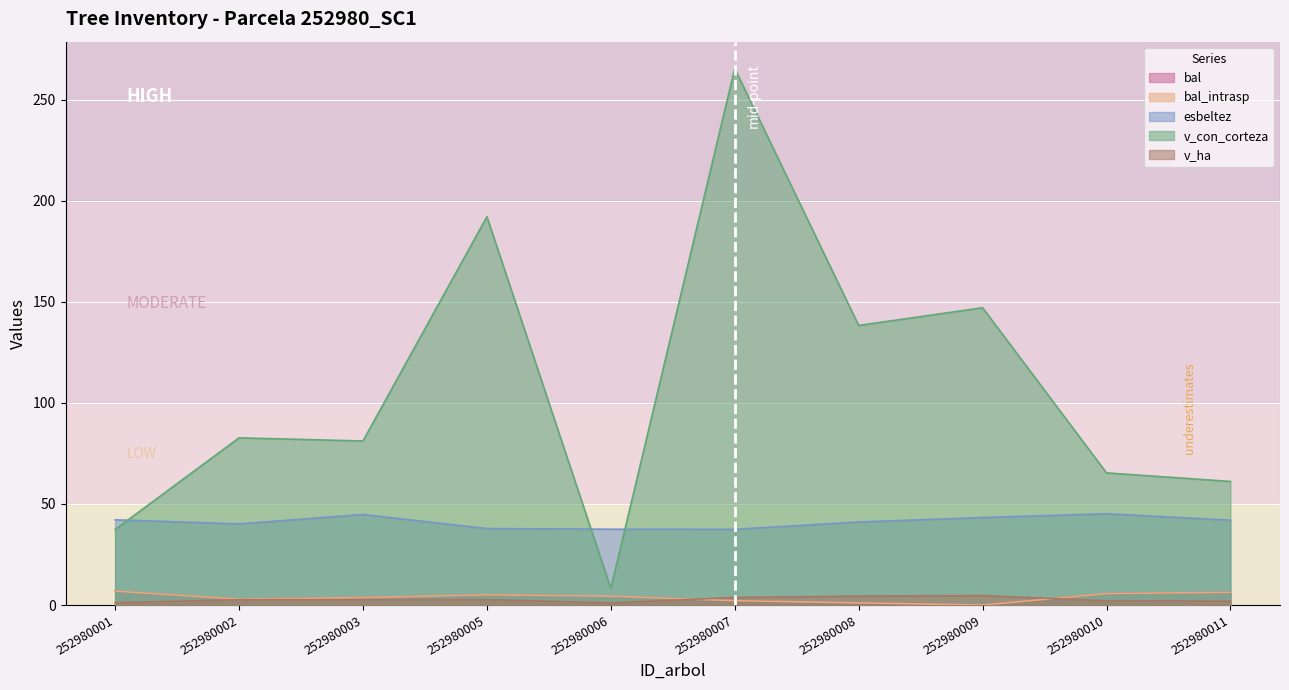

Reading right to left, list all the values displayed in this chart.

bal: 6.3	5.7	0.0	1.1	2.1	4.4	5.0	3.7	2.9	6.9
bal_intrasp: 6.3	5.7	0.0	1.1	2.1	4.4	5.0	3.7	2.9	6.9
esbeltez: 41.9	45.2	43.3	41.1	37.5	37.5	37.8	44.8	40.1	42.1
v_con_corteza: 61.1	65.4	147.0	138.3	265.4	8.2	192.1	81.1	82.7	37.4
v_ha: 1.9	2.1	4.7	4.4	3.8	1.0	2.7	2.6	2.6	1.2